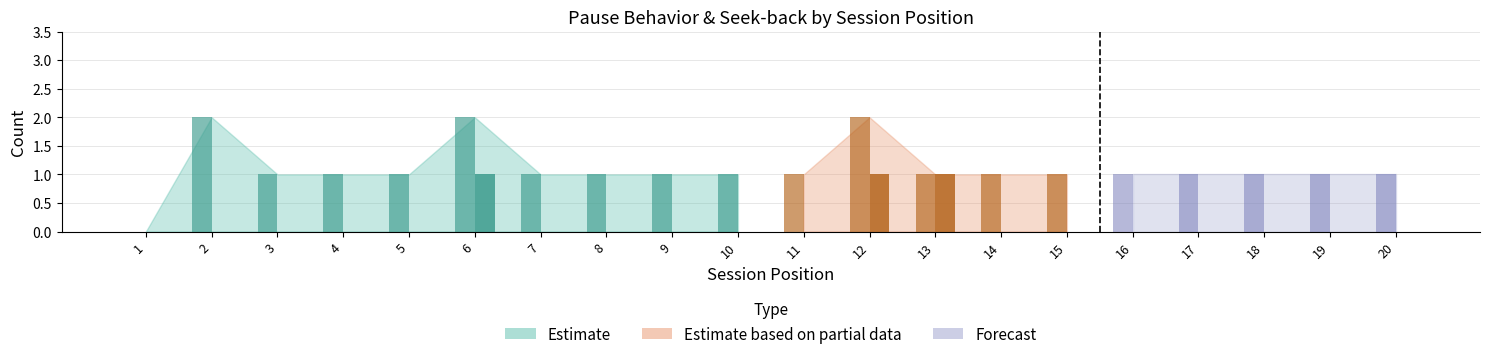

What is the spread (max minus min) of values at 5?

1